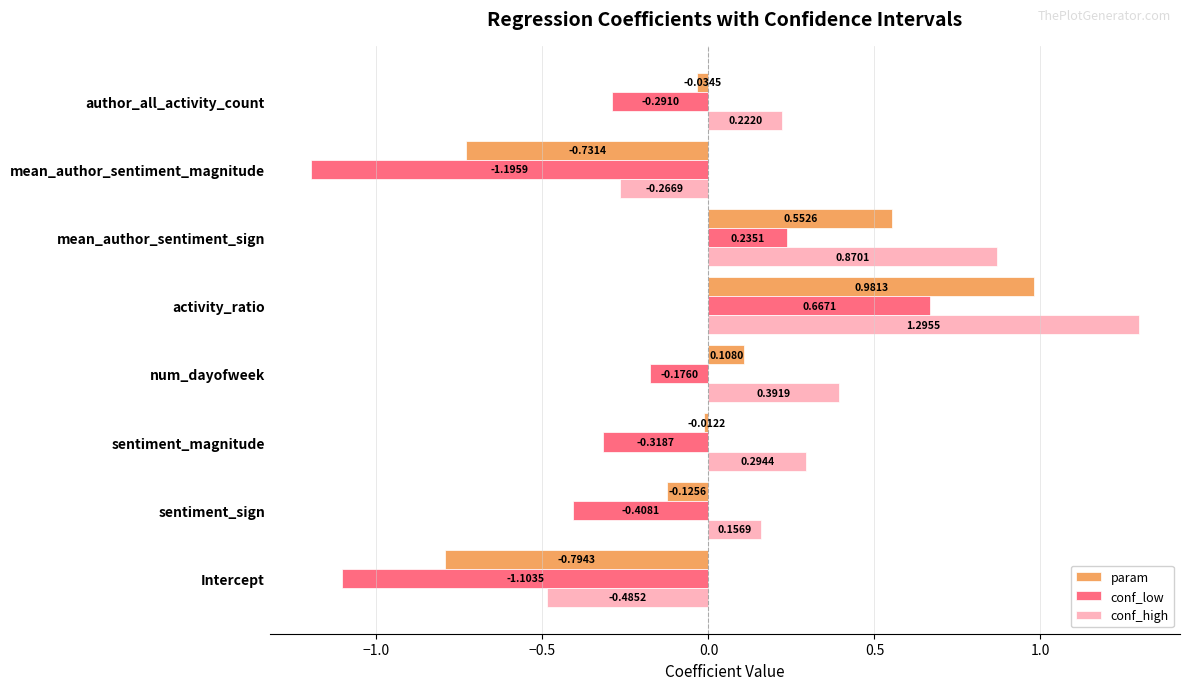

Which series has the largest range (max minus min)?

conf_low